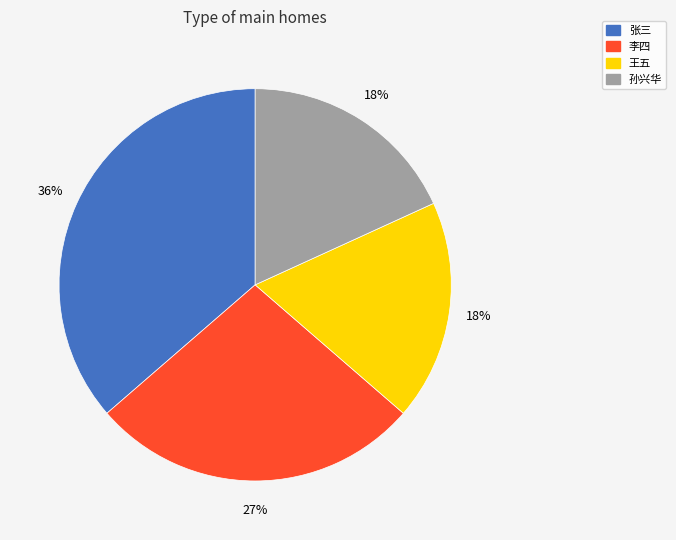

Does 王五 account for over 50% of the chart?

No